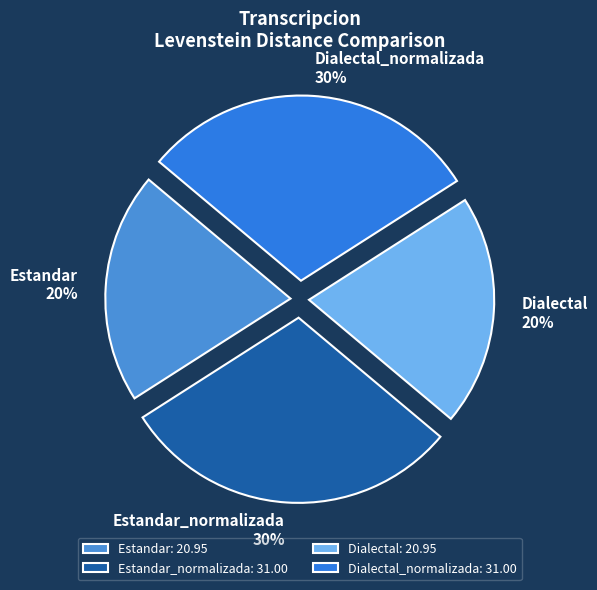

The Dialectal_normalizada slice represents 30% of the pie. True or false?

True